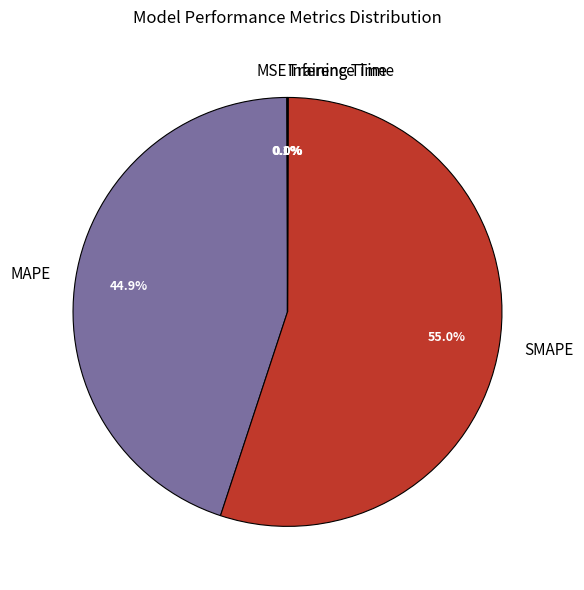

To the nearest percent, what is the average slice percentage?

20%